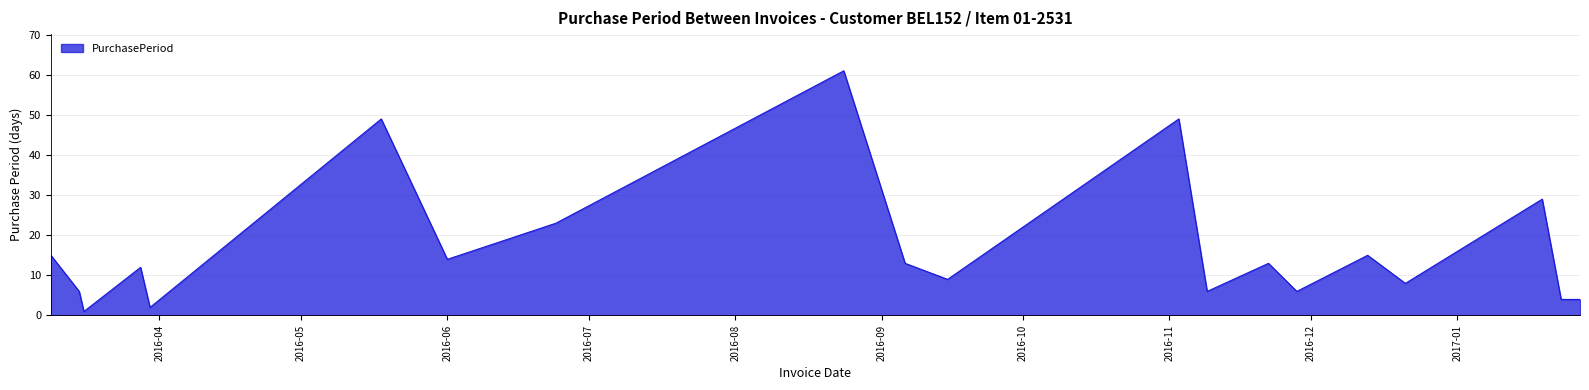

What is the difference between the maximum and minimum values?

60